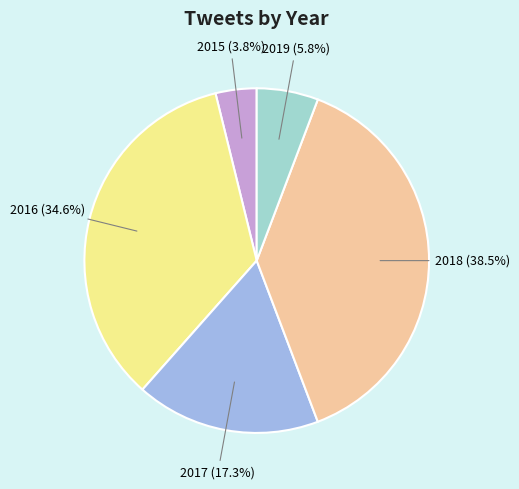

Does 2015 represent more than half of the total?

No